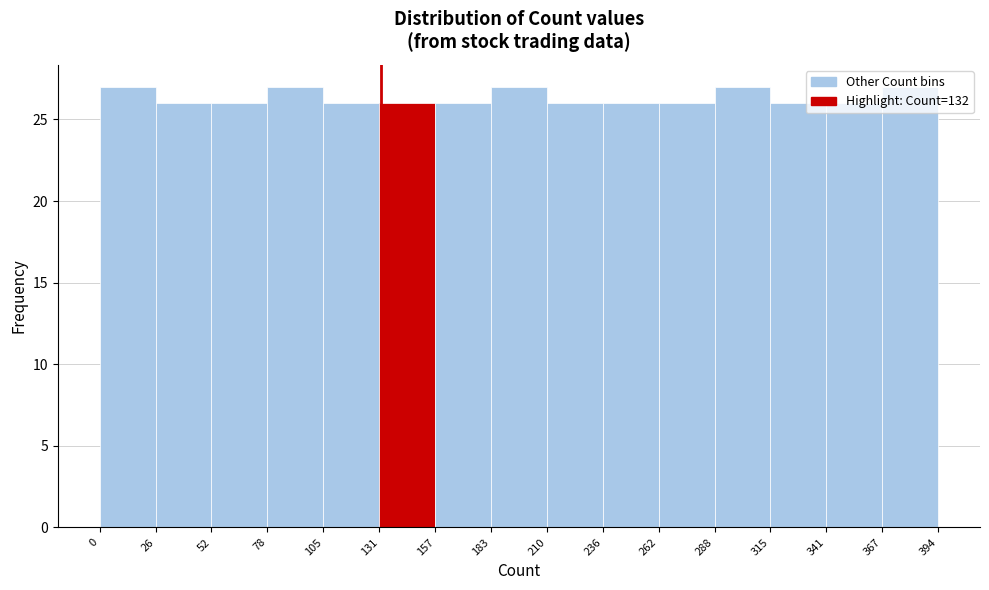

Reading left to right, transcribe this chart: for each bar, give the range it covers on the x-axis and its height. The values are not printed on the chart, so give them approximately, as read against the axis.

0 to 26: 27
26 to 52: 26
52 to 78: 26
78 to 105: 27
105 to 131: 26
131 to 157: 26
157 to 183: 26
183 to 210: 27
210 to 236: 26
236 to 262: 26
262 to 288: 26
288 to 315: 27
315 to 341: 26
341 to 367: 26
367 to 394: 27